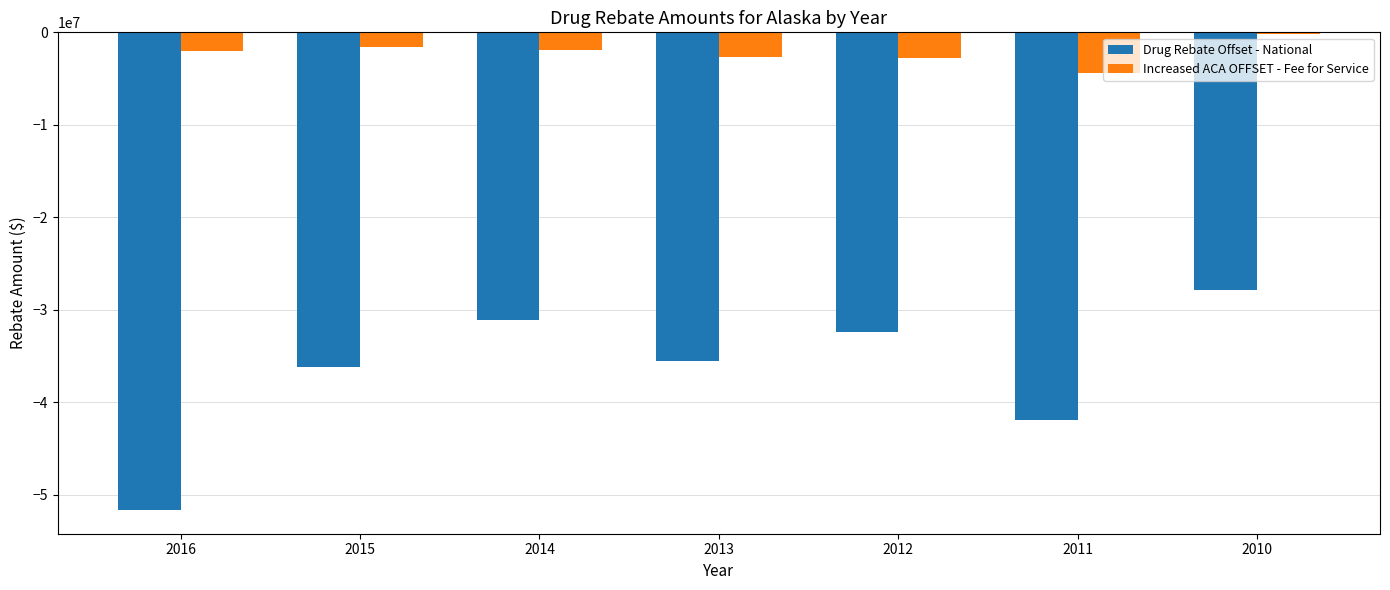

True or false: Increased ACA OFFSET - Fee for Service has a value of -2026762 at 2016.

True